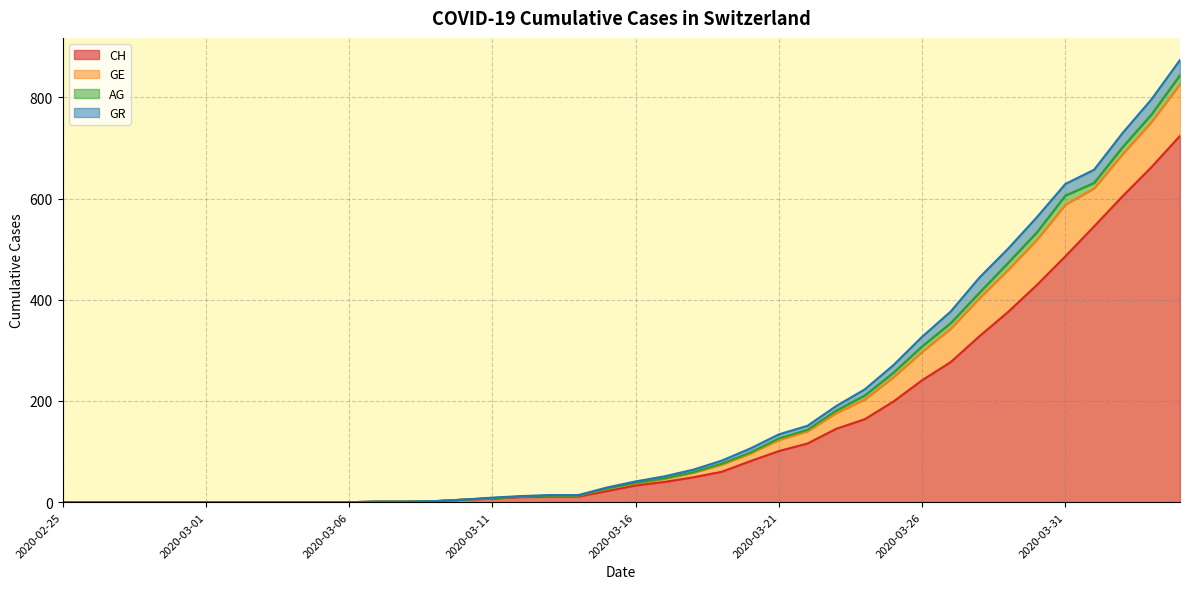

What is the difference between the maximum and minimum values in the GE series?

102